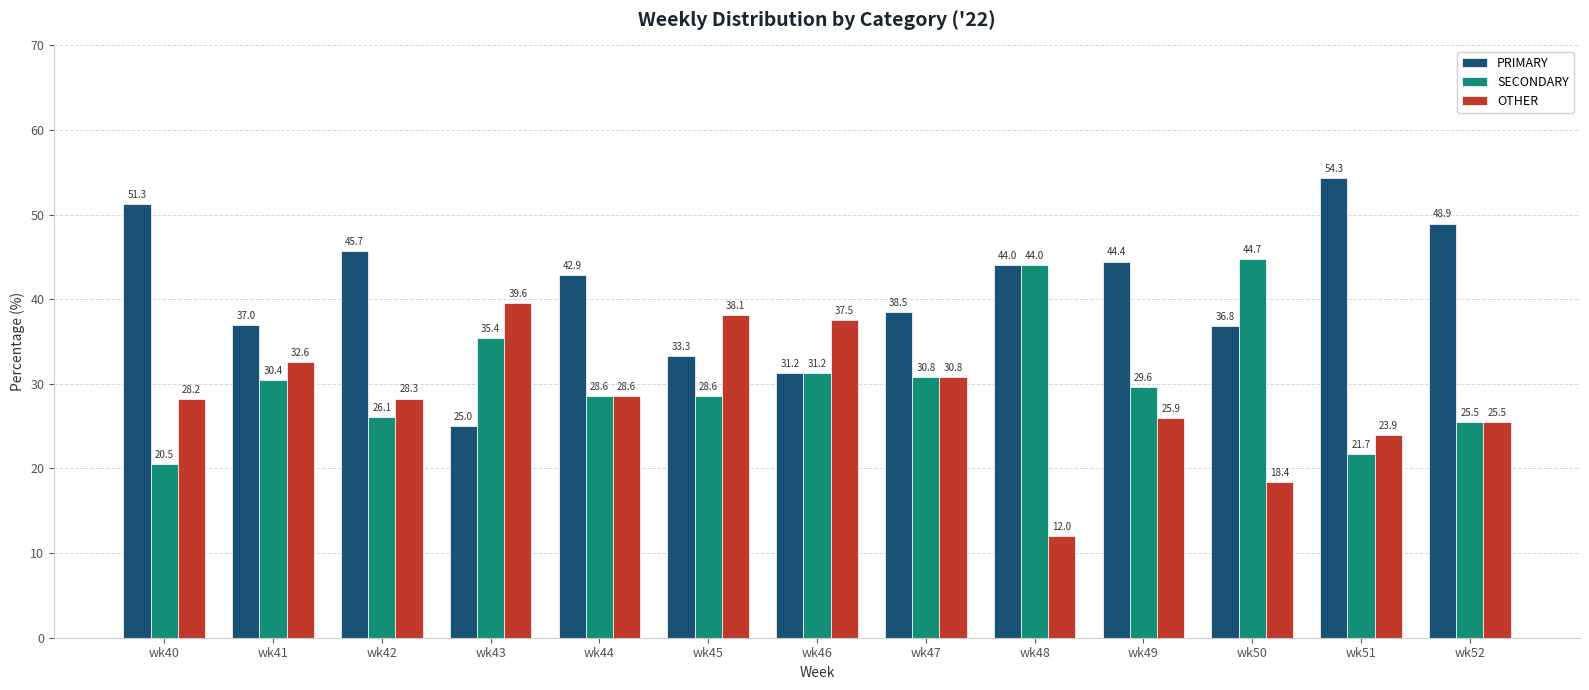

At how many categories does at least one series exceed 16?

13